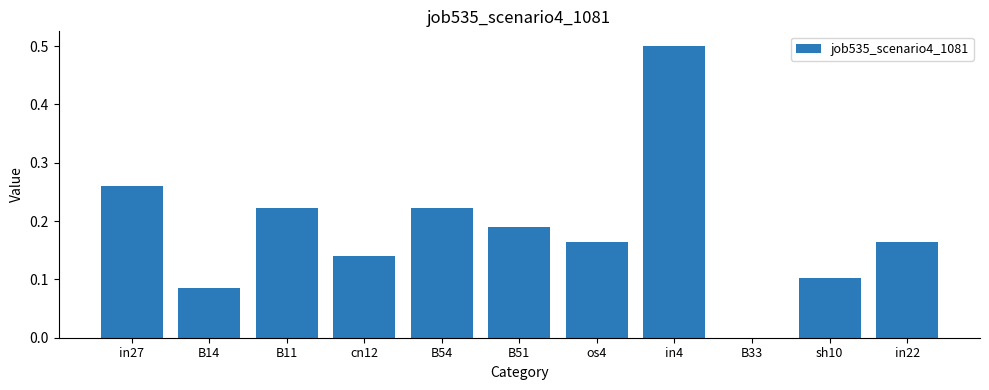

What is the sum of all values?

2.0